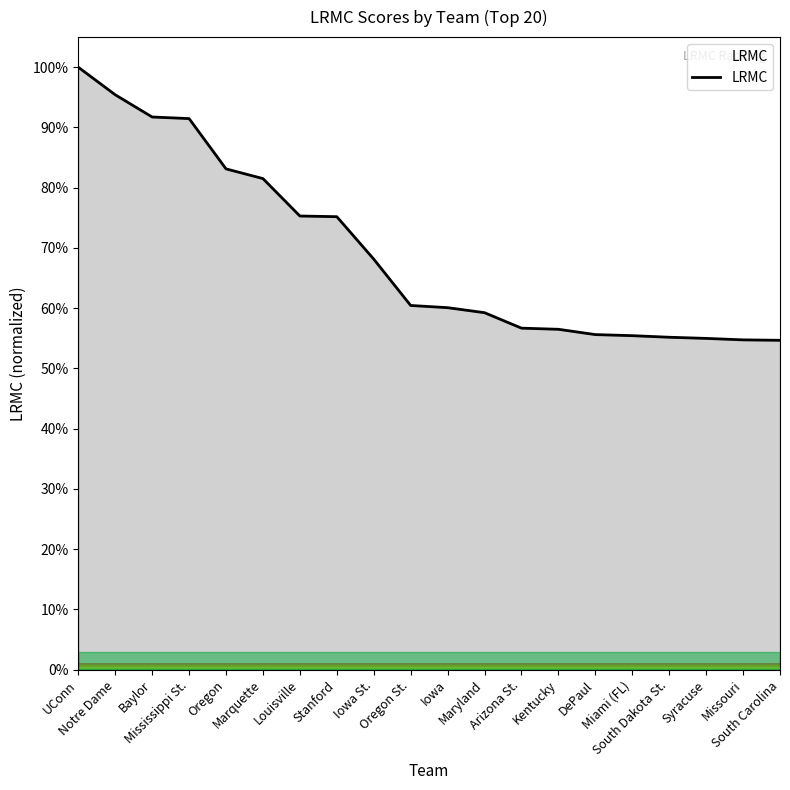

Does the chart have visible grid lines?

No